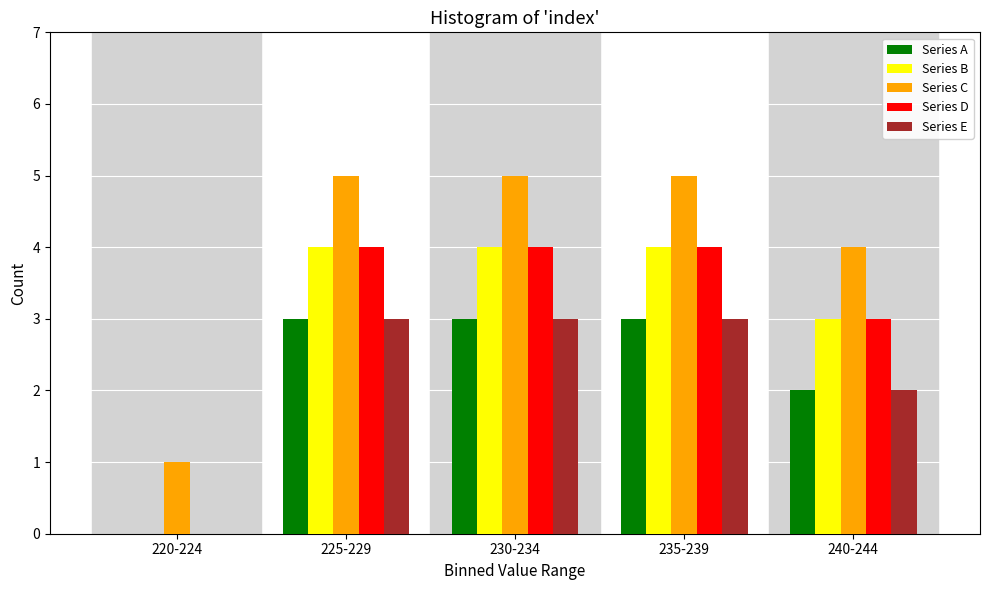

Reading left to right, extract all data points from this chart.

Series A: 220-224=0	225-229=3	230-234=3	235-239=3	240-244=2
Series B: 220-224=0	225-229=4	230-234=4	235-239=4	240-244=3
Series C: 220-224=1	225-229=5	230-234=5	235-239=5	240-244=4
Series D: 220-224=0	225-229=4	230-234=4	235-239=4	240-244=3
Series E: 220-224=0	225-229=3	230-234=3	235-239=3	240-244=2